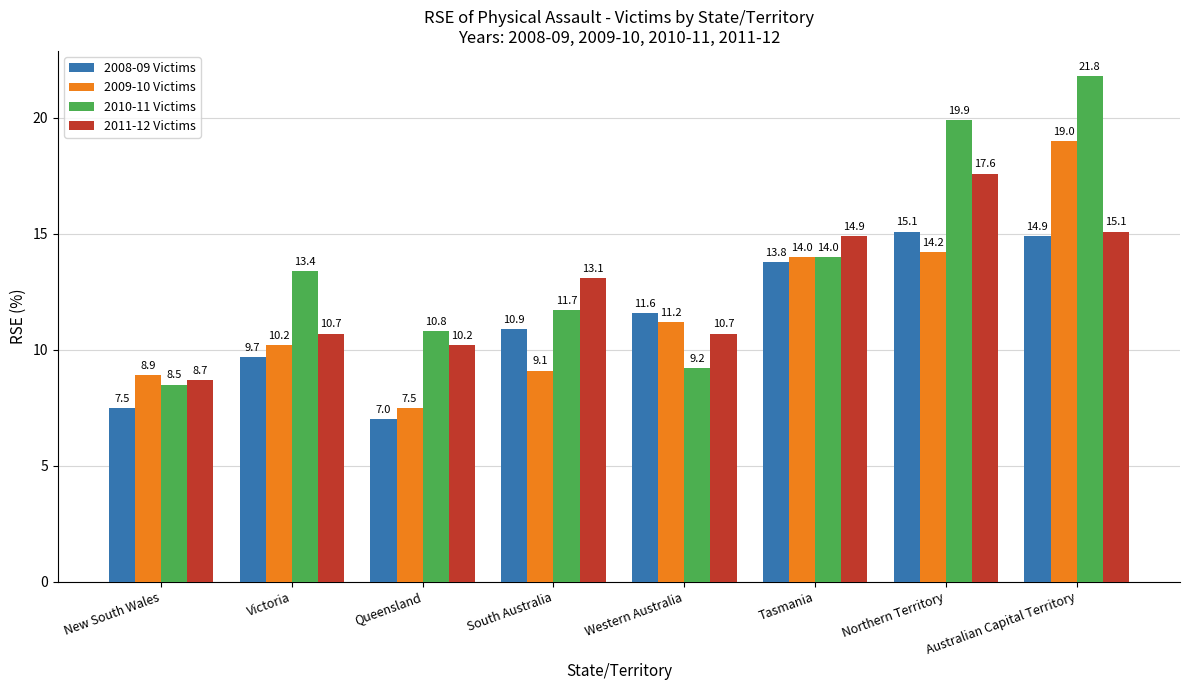

At which label is 2011-12 Victims closest to 13?

South Australia